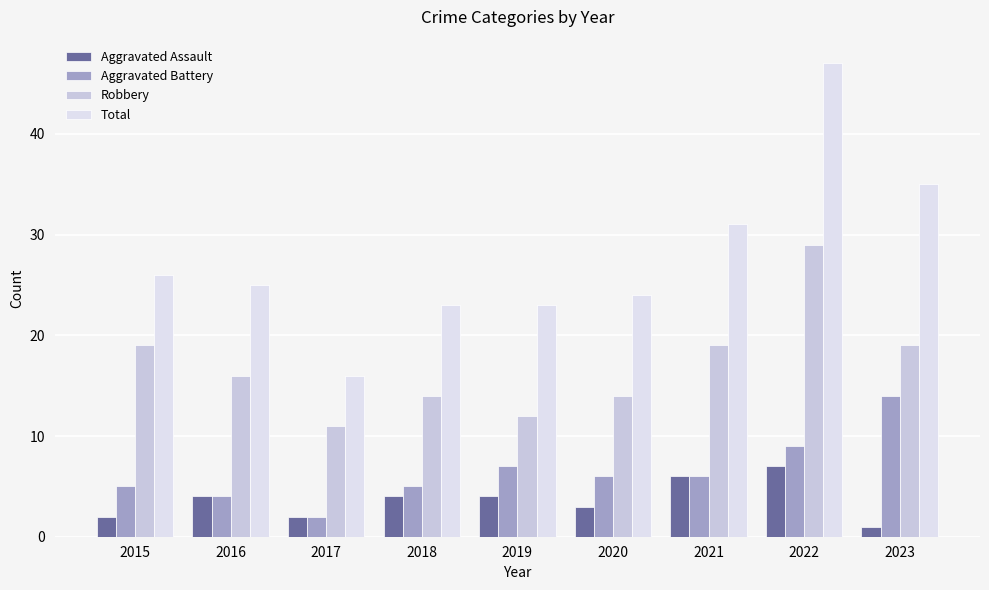

How many groups of bars are there?

9